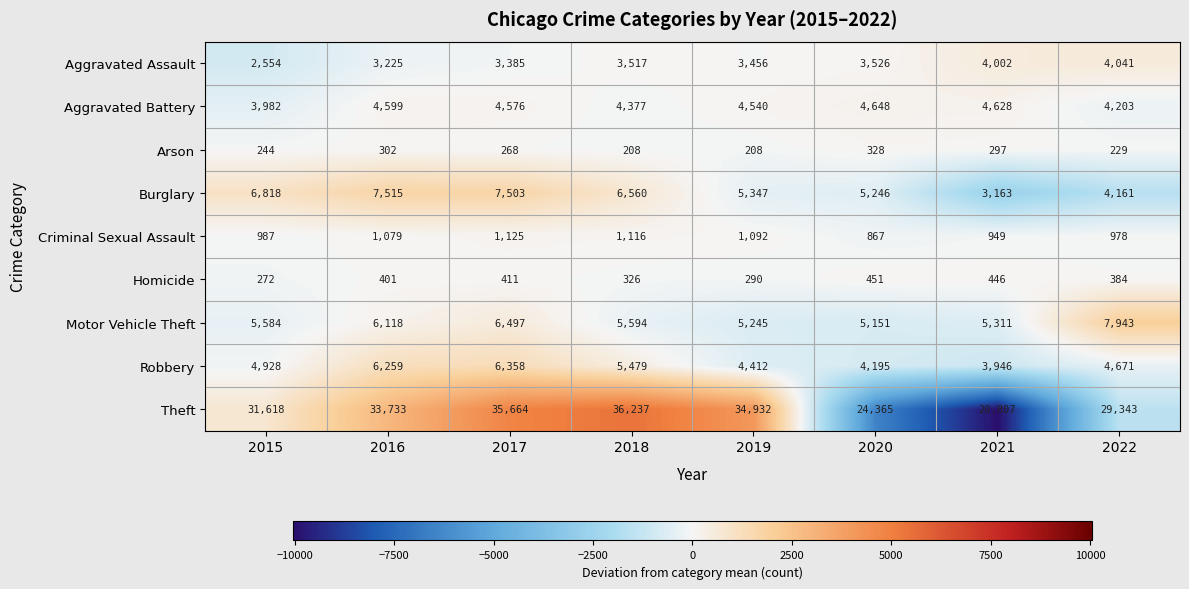

How many distinct data groups are displayed?

9